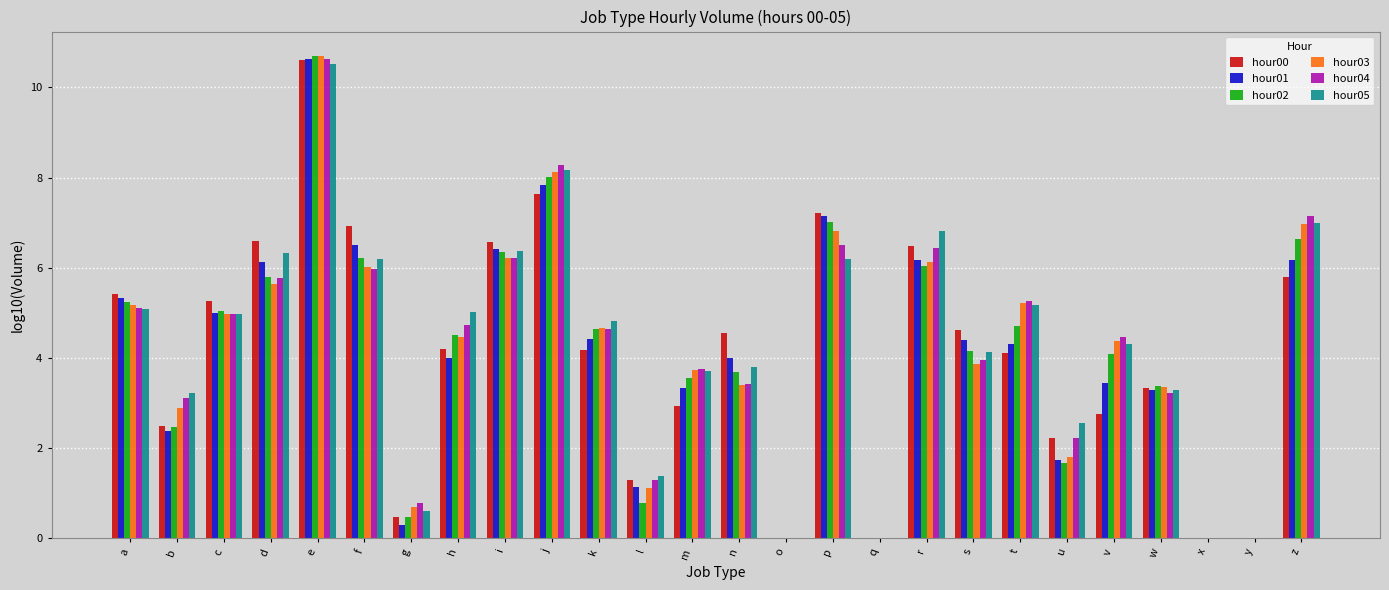

The value of hour04 at a is 8.5. True or false?

False